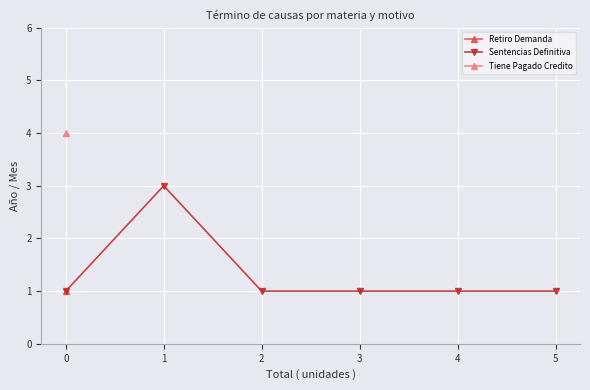

Is it true that Sentencias Definitiva equals 1 at 5?

True